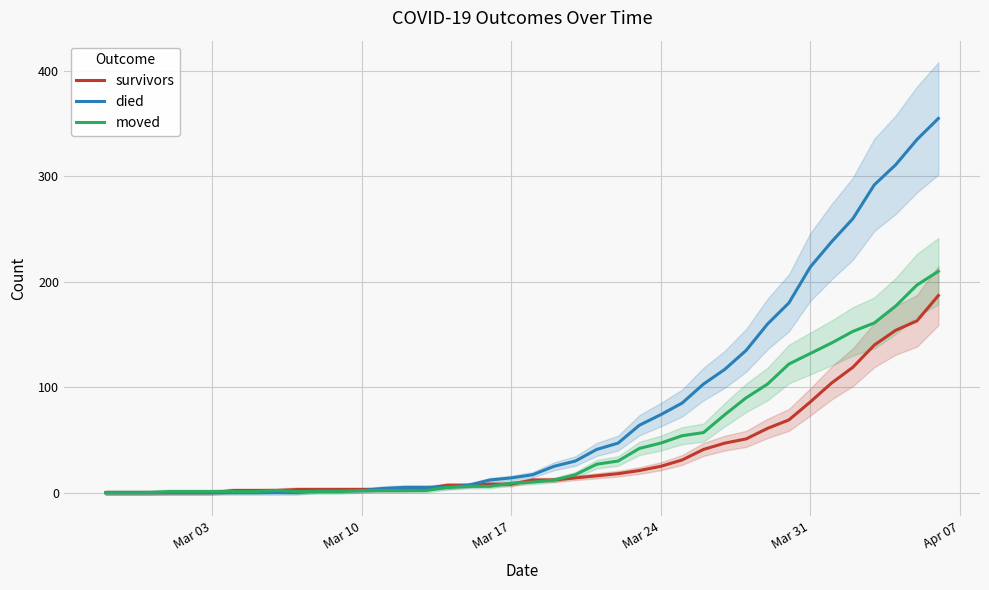

Is it true that survivors equals 25 at Mar 24?

True